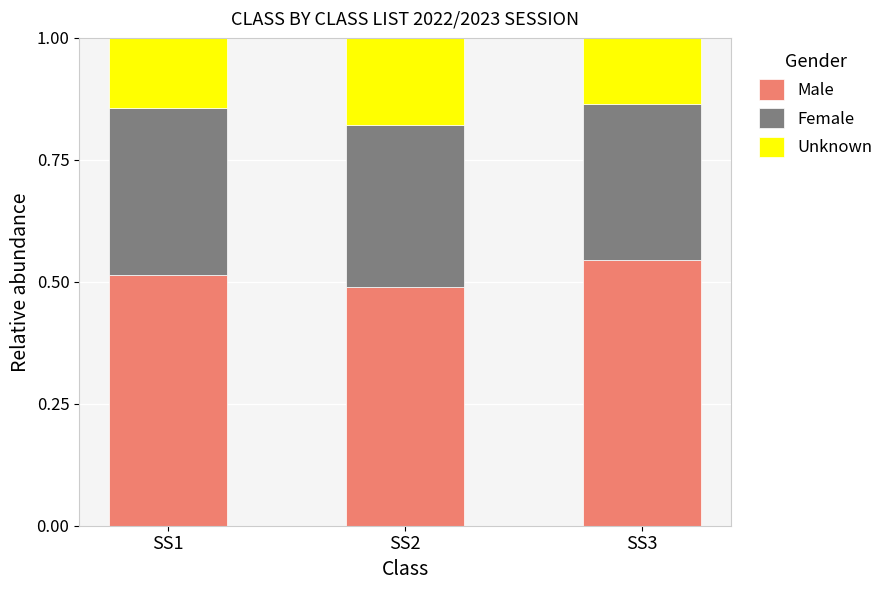

Rank the categories by Male value from highest to lowest.

SS3, SS1, SS2